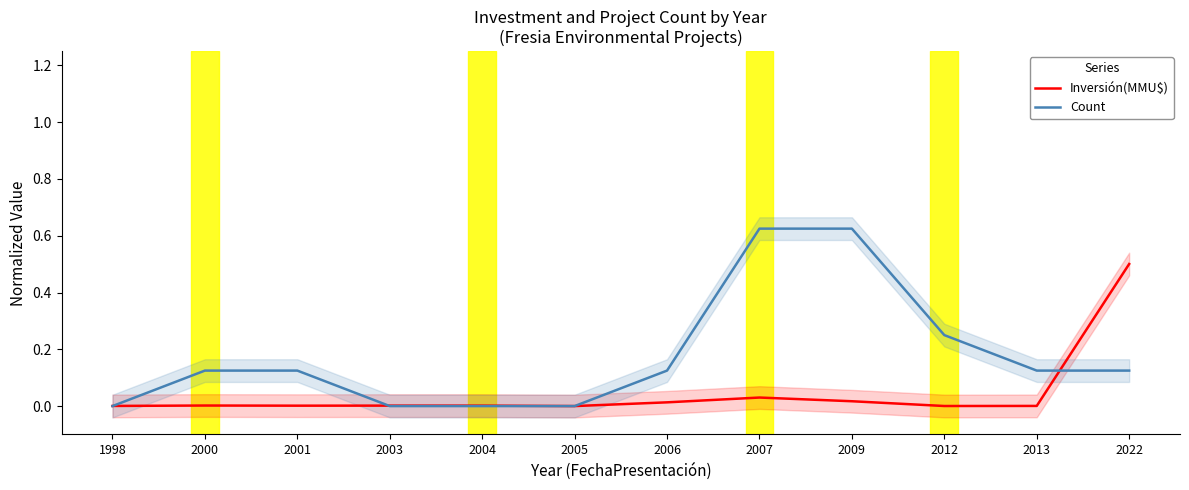

Which series ends up on top after the final intersection of Inversión(MMU$) and Count?

Inversión(MMU$)